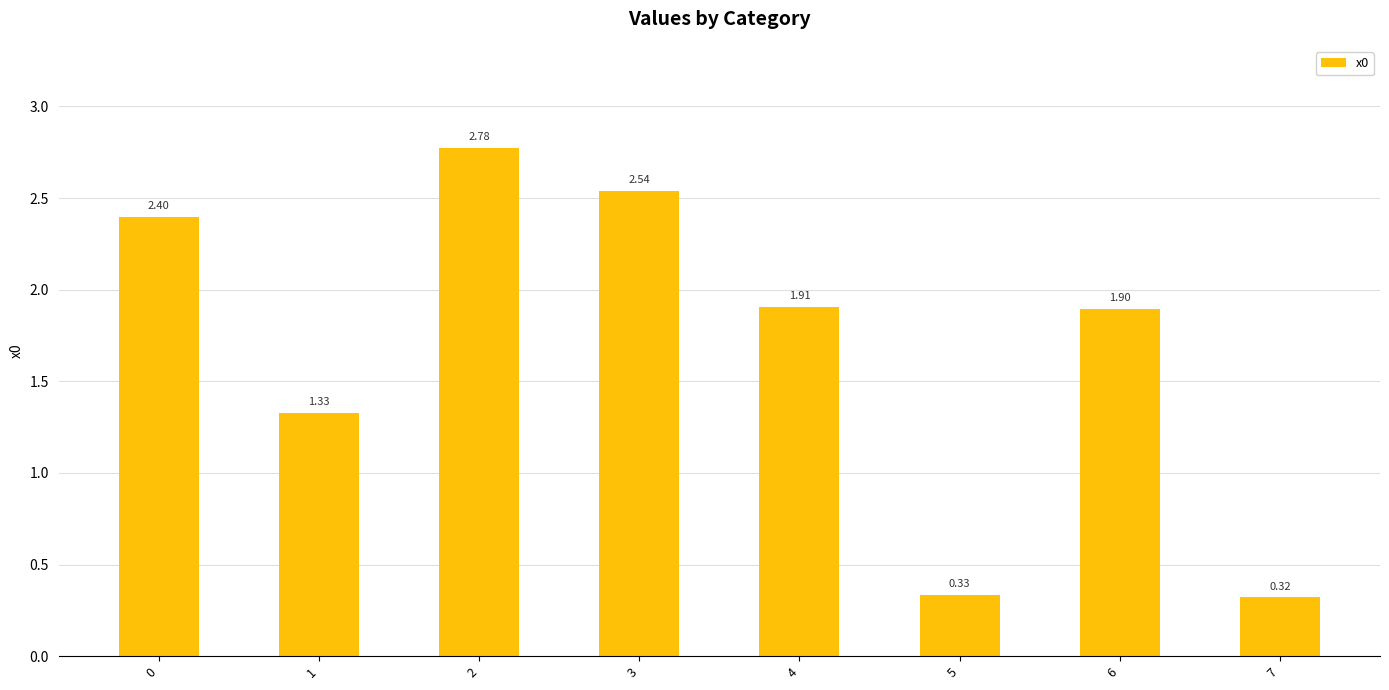

What is the sum of the values at 7 and 5?

0.7